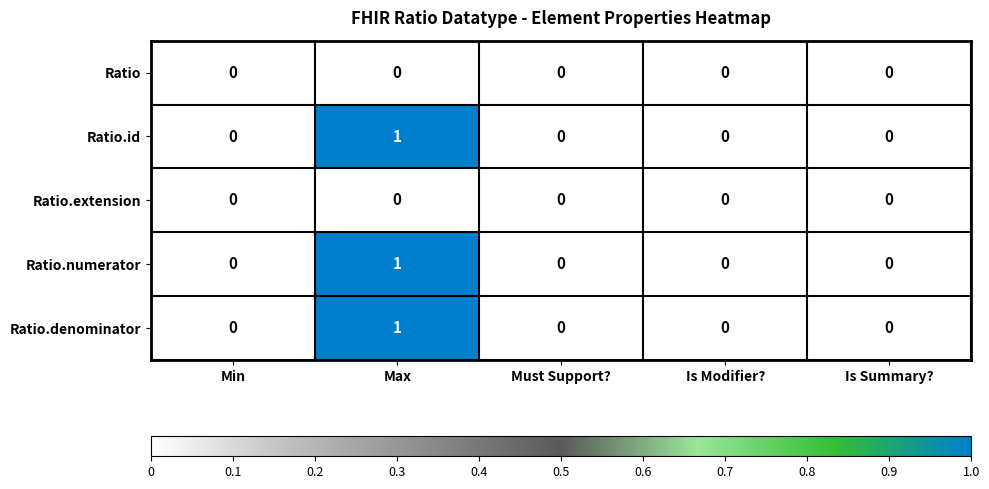

How many Ratio.id values are between 0 and 1?

5